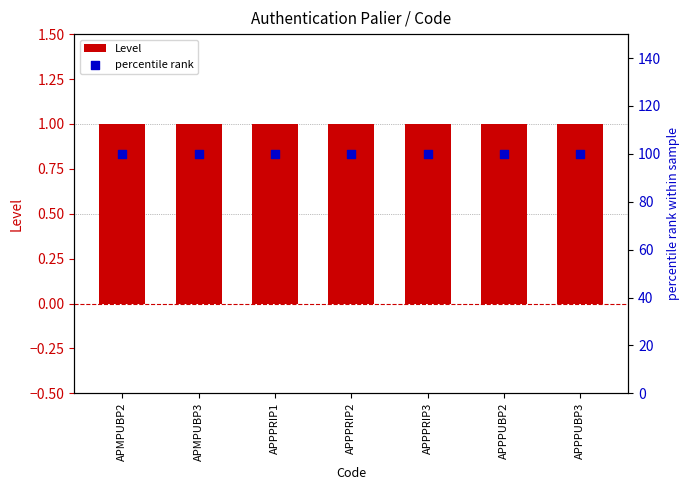

Which series has the largest total across all categories?

percentile rank